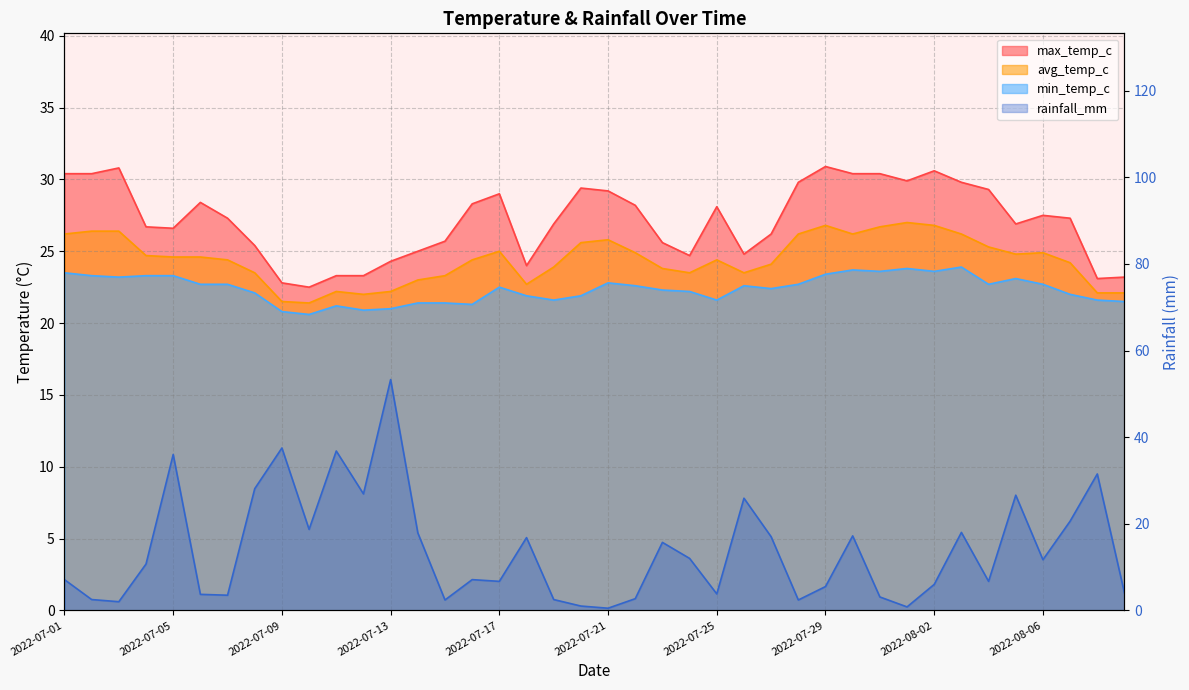

At which category does min_temp_c reach its first local valley?

2022-07-03